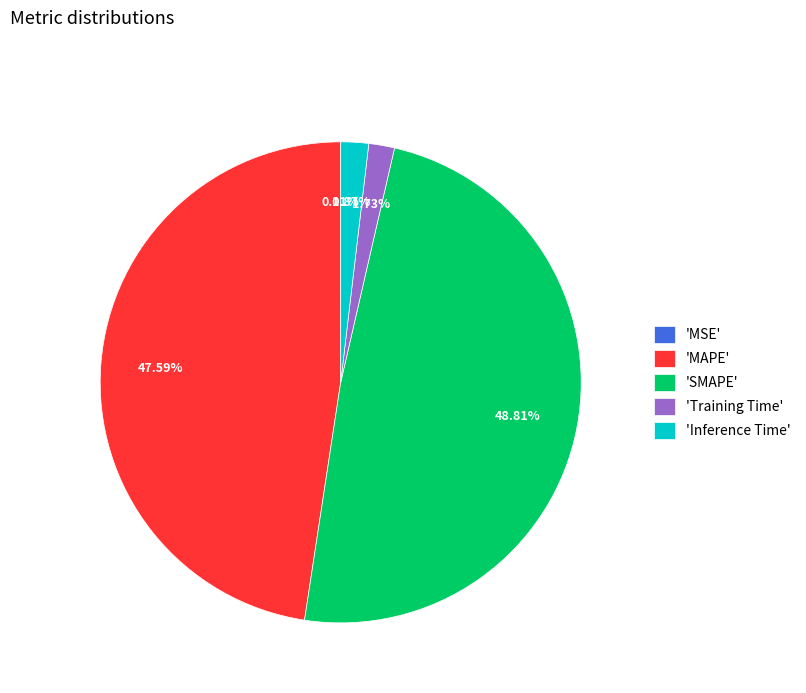

Is there a majority slice in this chart?

No